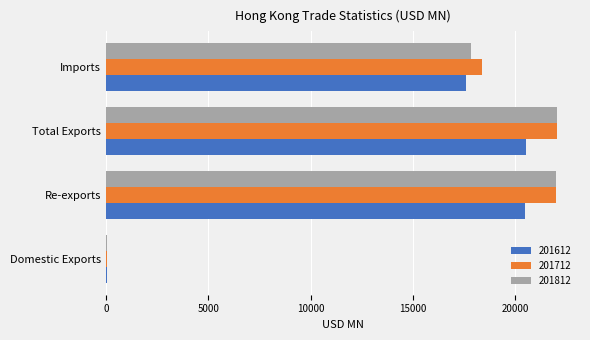

Is it true that 201812 equals 15342.0 at Total Exports?

False